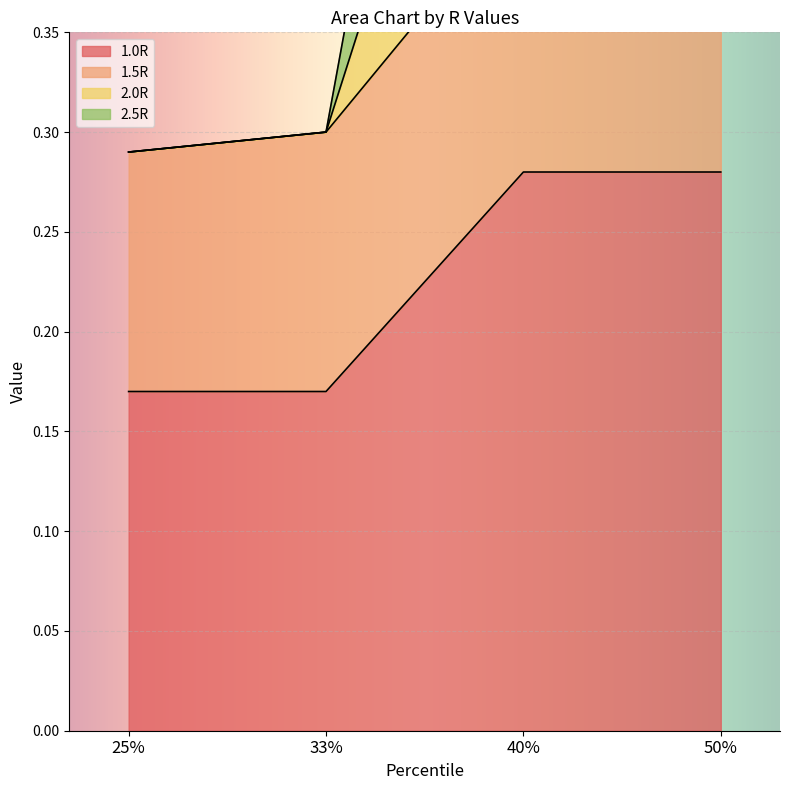

Where is 1.0R nearest to the value 0?

25%